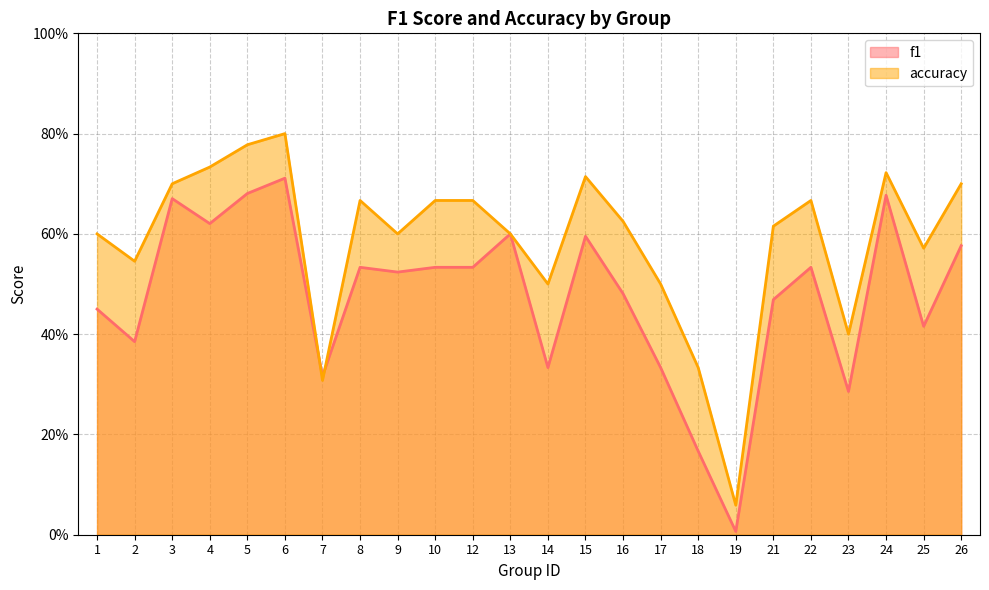

How many lines are shown in the chart?

2